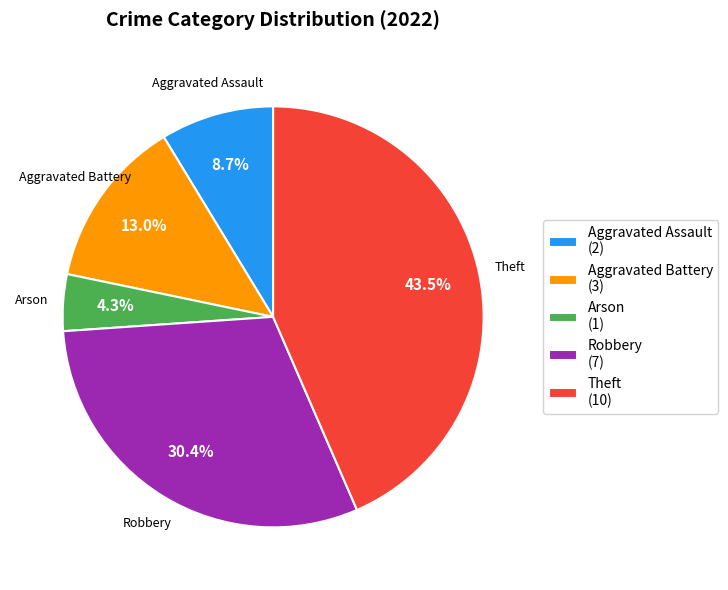

How many segments does this pie chart have?

5